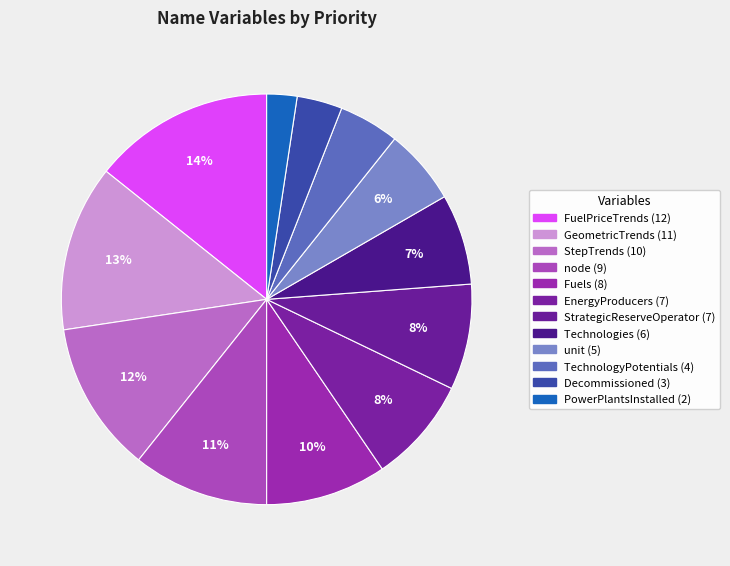

What percentage is NOT represented by EnergyProducers?

91.7%